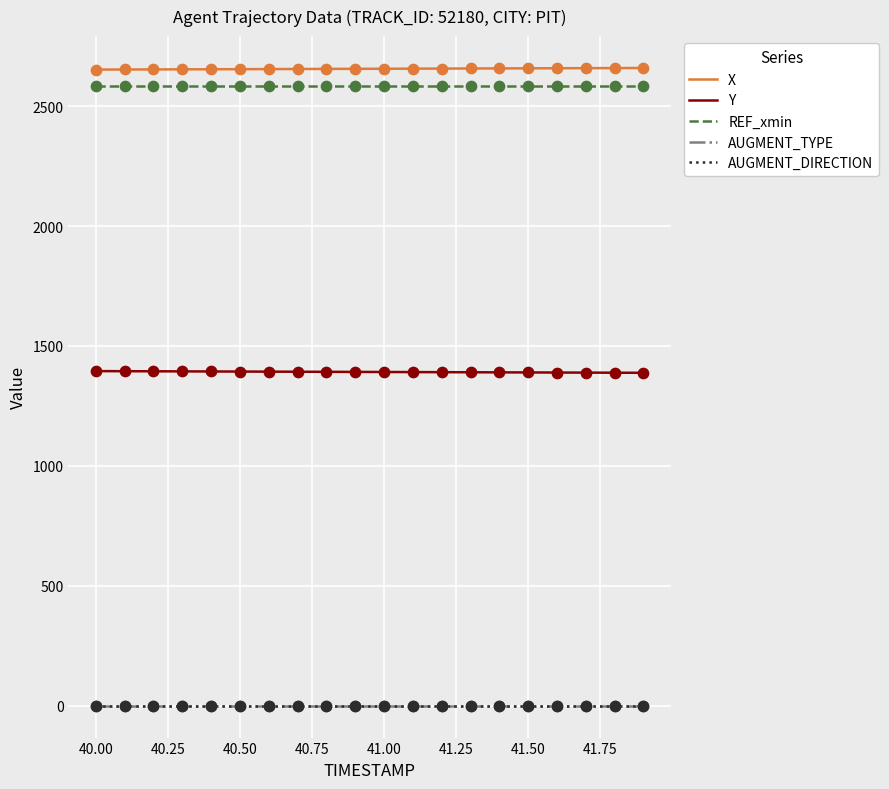

True or false: AUGMENT_TYPE and AUGMENT_DIRECTION intersect in this chart.

False